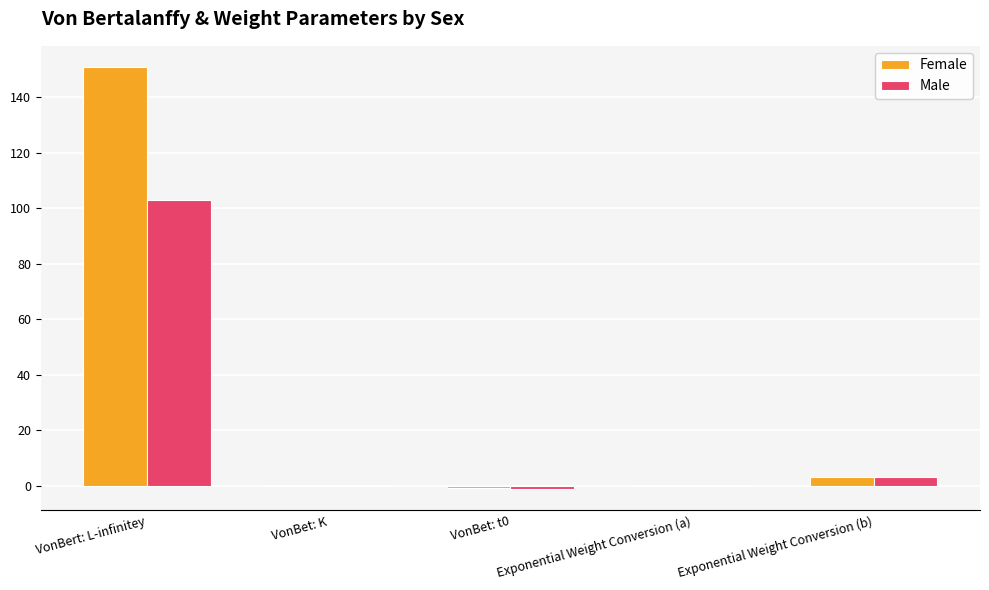

At which category is the sum across all series the highest?

VonBert: L-infinitey